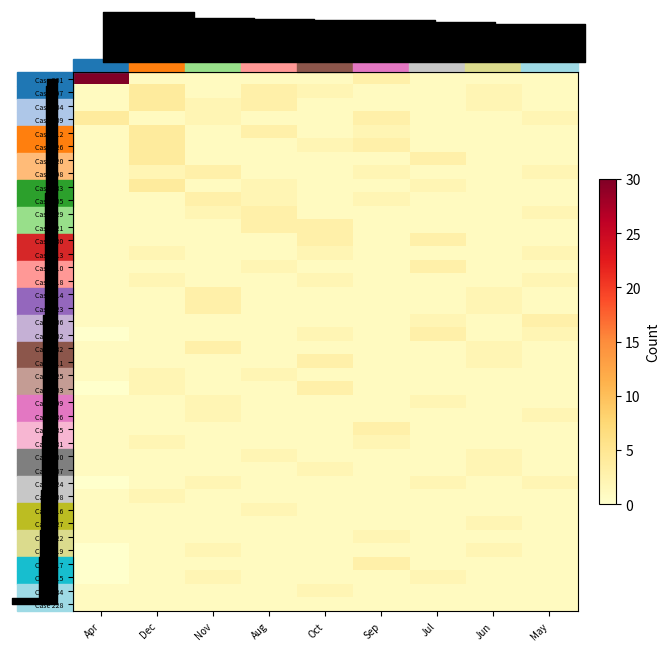

Which series has the widest spread of values?

Case 201